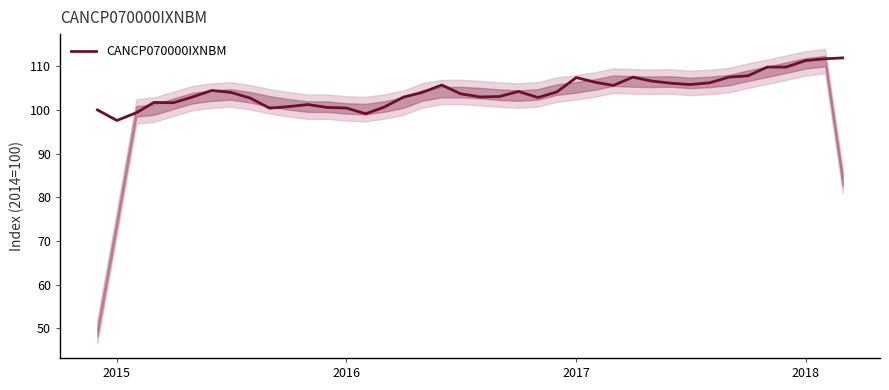

Reading left to right, extract all data points from this chart.

100.0	97.6	99.4	101.7	101.6	102.9	104.4	104.0	102.7	100.4	100.7	101.2	100.6	100.4	99.1	100.6	102.9	104.0	105.7	103.7	103.0	103.1	104.2	102.8	104.1	107.4	106.3	105.6	107.5	106.6	106.1	105.8	106.2	107.5	107.8	109.8	109.8	111.3	111.7	111.9